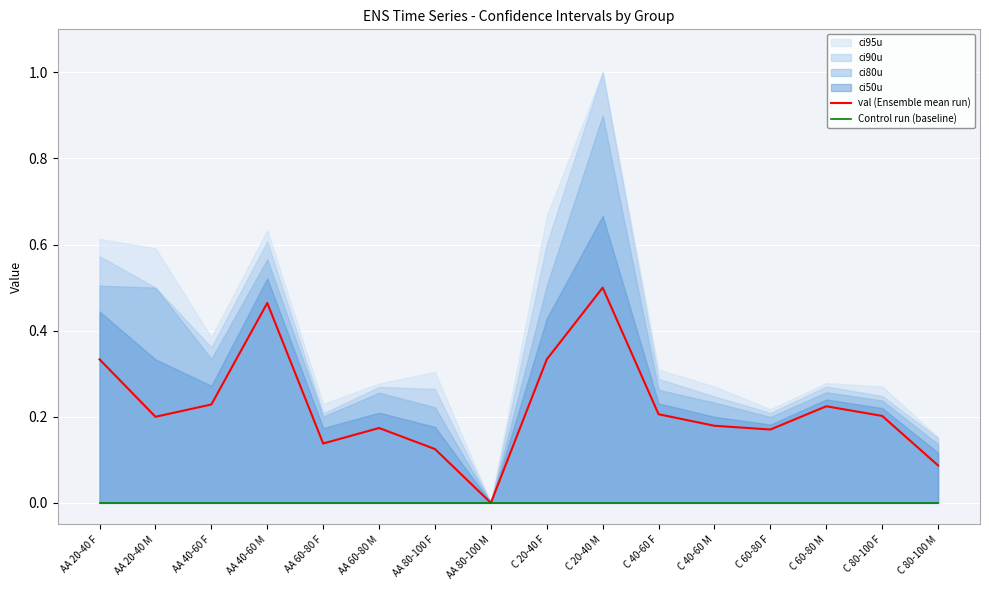

Where is Control run (baseline) nearest to the value 0?

AA 20-40 F